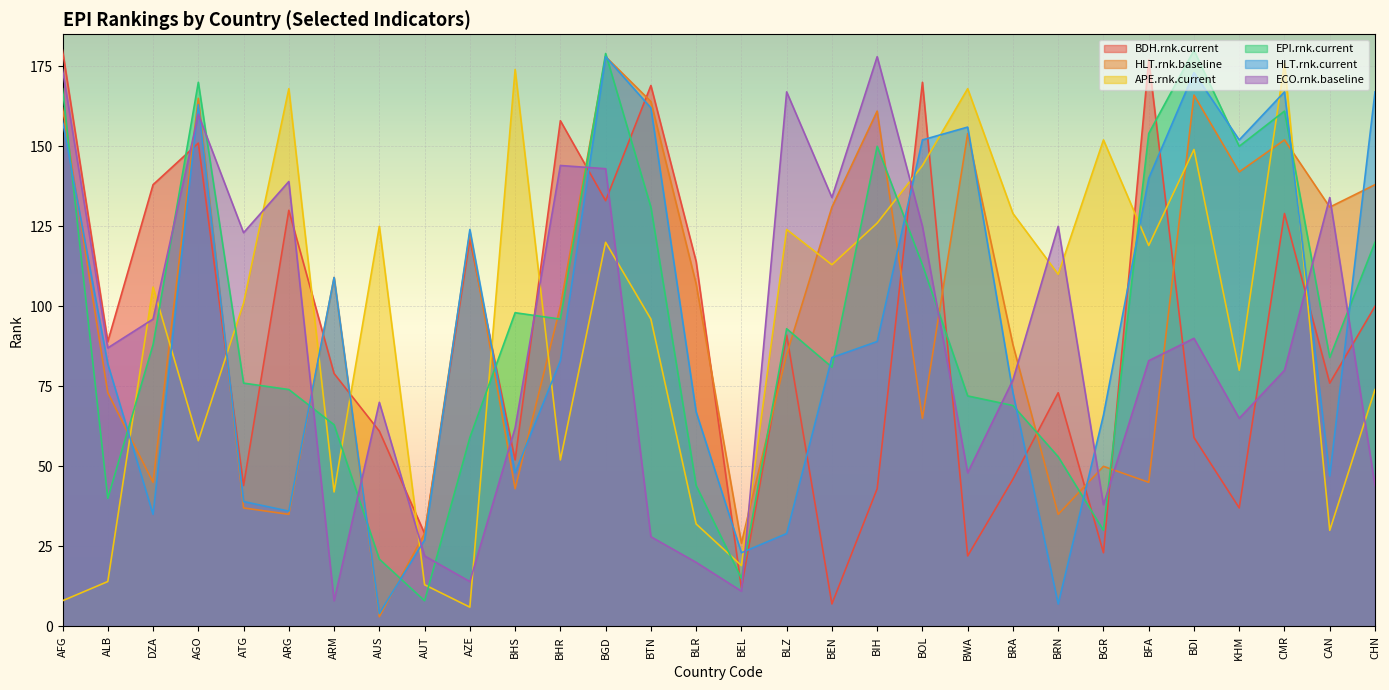

Reading left to right, list all the values displayed in this chart.

BDH.rnk.current: 180	89	138	151	44	130	79	61	29	121	52	158	133	169	114	12	91	7	43	170	22	46	73	23	177	59	37	129	76	100
HLT.rnk.baseline: 162	73	45	165	37	35	109	3	29	123	43	100	178	164	107	26	85	131	161	65	154	88	35	50	45	166	142	152	131	138
APE.rnk.current: 8	14	106	58	101	168	42	125	13	6	174	52	120	96	32	19	124	113	126	144	168	129	110	152	119	149	80	176	30	74
EPI.rnk.current: 168	40	88	170	76	74	63	21	8	59	98	96	179	131	44	15	93	81	150	113	72	69	53	30	154	180	150	161	84	120
HLT.rnk.current: 158	82	35	163	39	36	109	4	27	124	48	83	178	162	67	23	29	84	89	152	156	73	7	66	140	173	152	167	47	167
ECO.rnk.baseline: 174	87	96	160	123	139	8	70	22	14	62	144	143	28	20	11	167	134	178	125	48	77	125	38	83	90	65	80	134	44